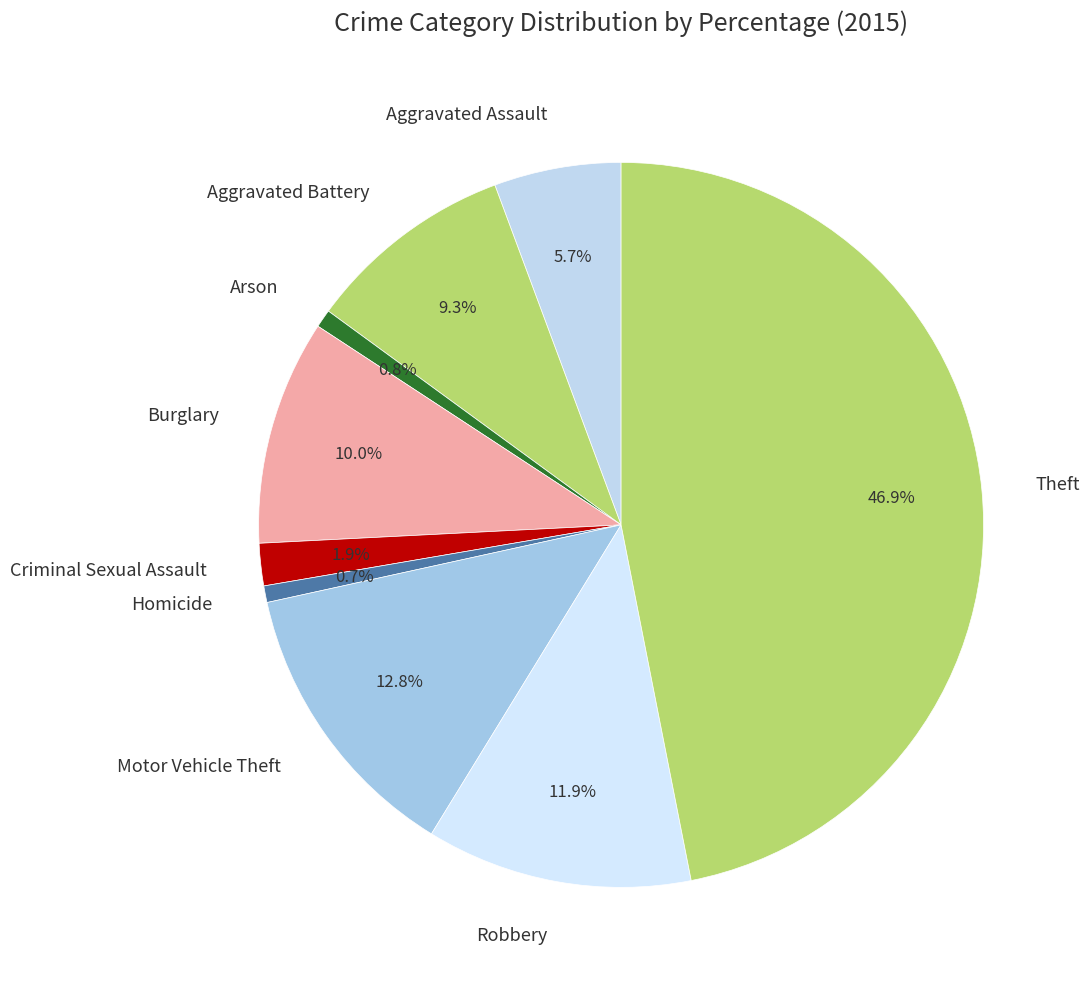

Between Robbery and Aggravated Assault, which is larger?

Robbery